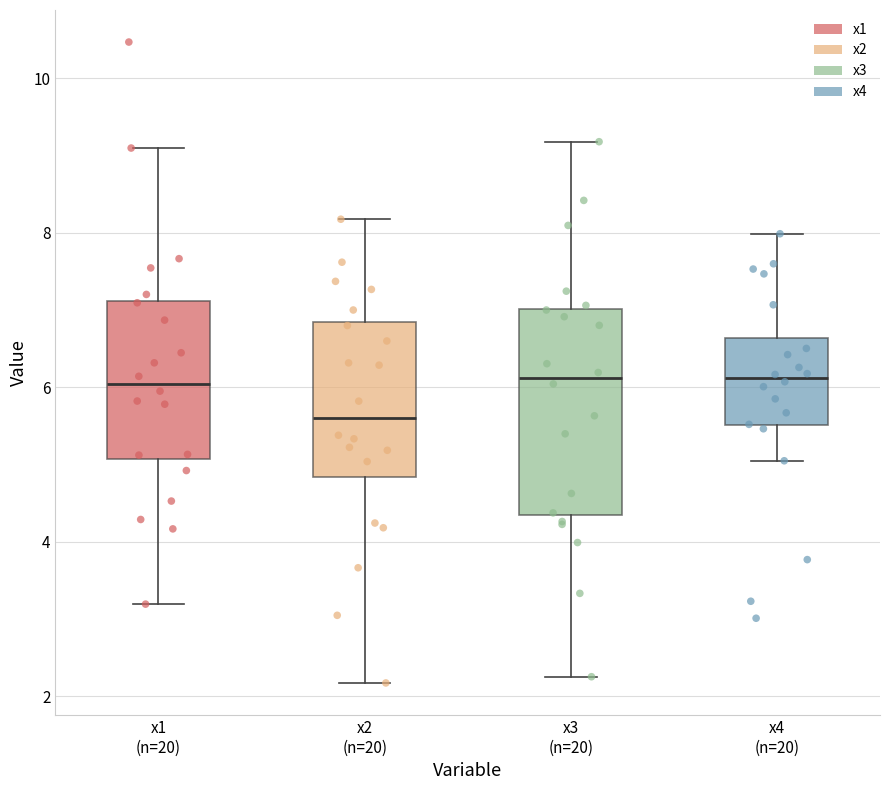

Reading left to right, transcribe this box plot: for each box, give where its median line is, the range the box spans, and where its two whiskers end, as read against the y-axis. The values are not printed on the chart, so give them approximately, as read against the axis.

x1 (n=20): median 6.0, box 5.0 to 7.2, whiskers 3.2 to 9.0
x2 (n=20): median 5.6, box 4.8 to 6.8, whiskers 2.2 to 8.2
x3 (n=20): median 6.2, box 4.4 to 7.0, whiskers 2.2 to 9.2
x4 (n=20): median 6.2, box 5.6 to 6.6, whiskers 5.0 to 8.0